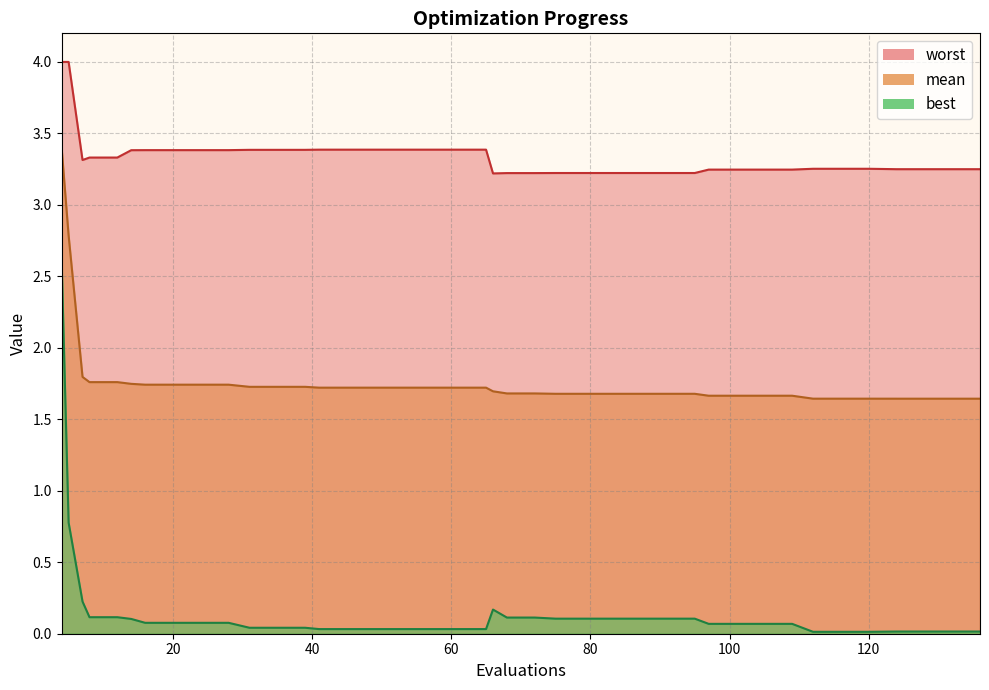

True or false: worst and mean intersect in this chart.

False